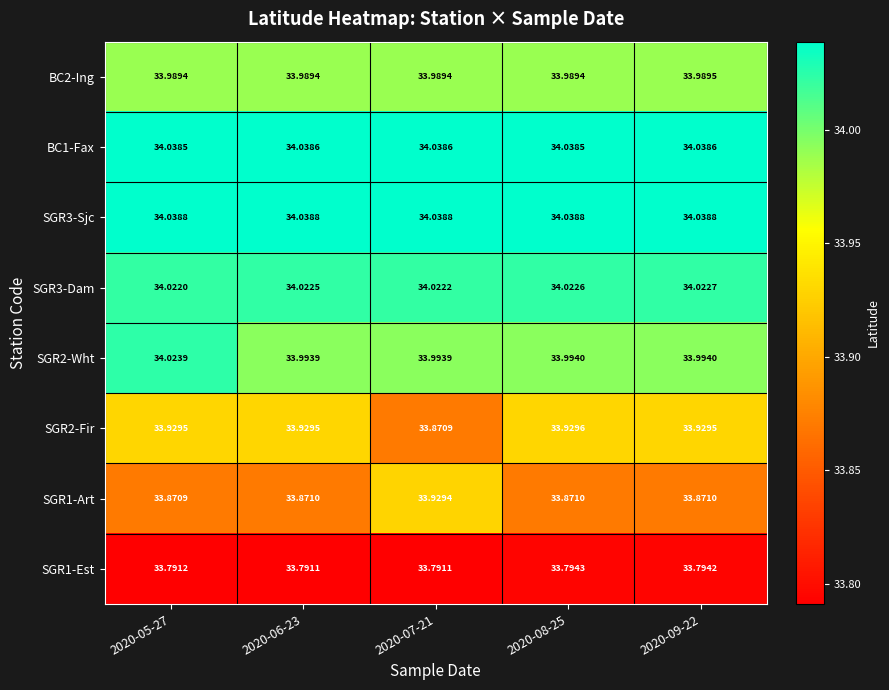

Is the value of SGR3-Sjc at 2020-06-23 greater than the value of SGR1-Art at 2020-09-22?

Yes